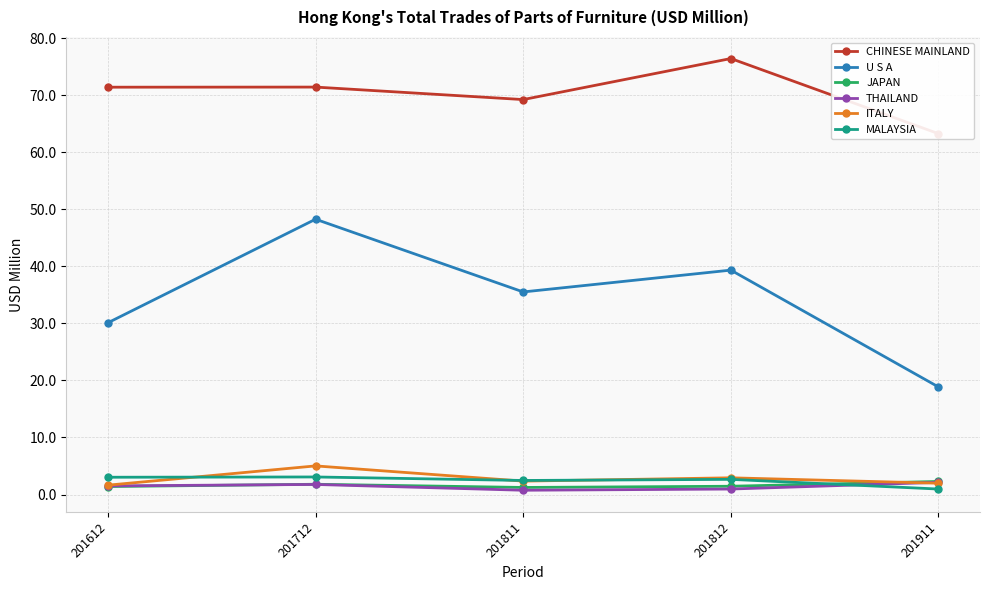

What is the difference between the second highest and second lowest values in the THAILAND series?

0.8